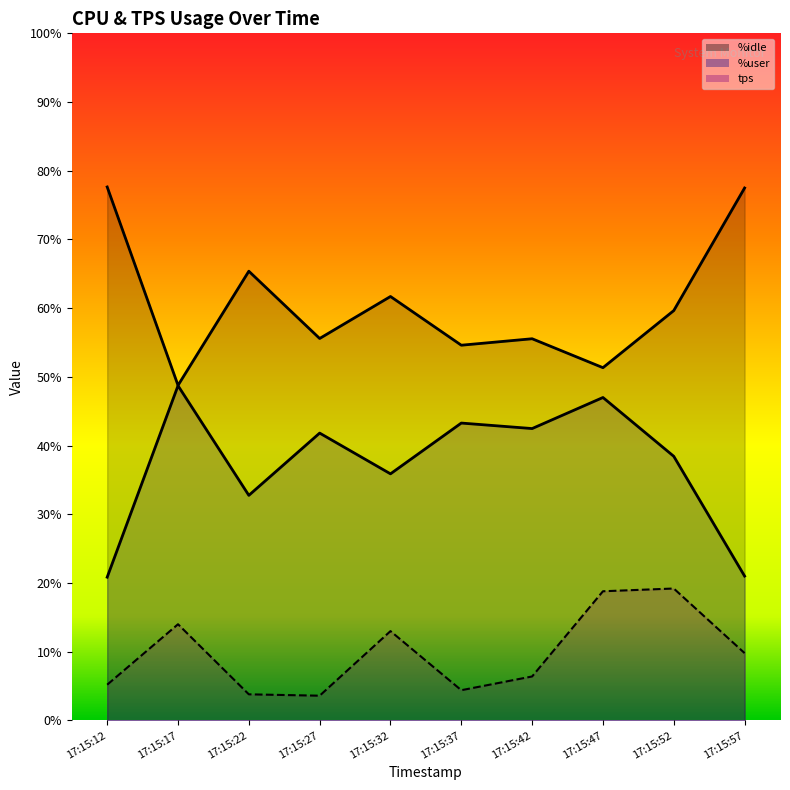

Reading right to left, transcribe all the data shown in this chart.

%user: 17:15:57=21.0	17:15:52=38.4	17:15:47=47.0	17:15:42=42.5	17:15:37=43.3	17:15:32=35.9	17:15:27=41.8	17:15:22=32.8	17:15:17=48.7	17:15:12=20.9
%idle: 17:15:57=77.5	17:15:52=59.6	17:15:47=51.3	17:15:42=55.5	17:15:37=54.6	17:15:32=61.7	17:15:27=55.6	17:15:22=65.4	17:15:17=48.8	17:15:12=77.6
tps: 17:15:57=9.8	17:15:52=19.2	17:15:47=18.8	17:15:42=6.4	17:15:37=4.4	17:15:32=13.0	17:15:27=3.6	17:15:22=3.8	17:15:17=14.0	17:15:12=5.2